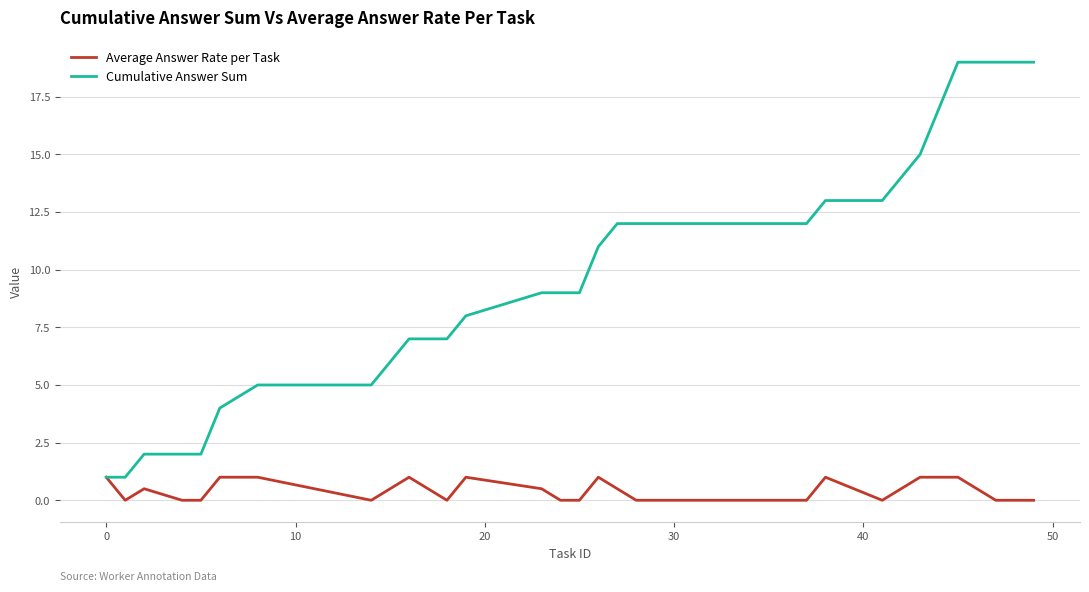

Which series has the largest total across all categories?

Cumulative Answer Sum